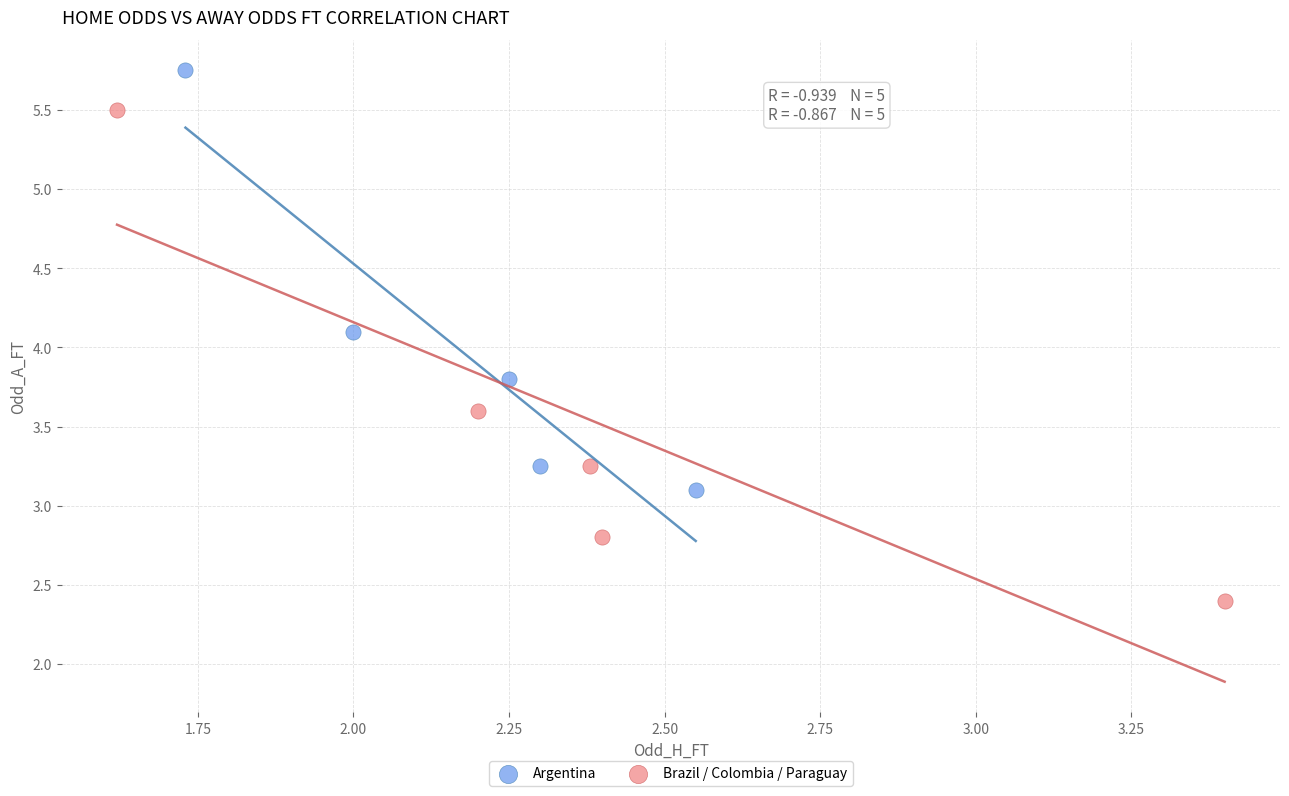

Which series has the widest spread of Y values?

Brazil / Colombia / Paraguay